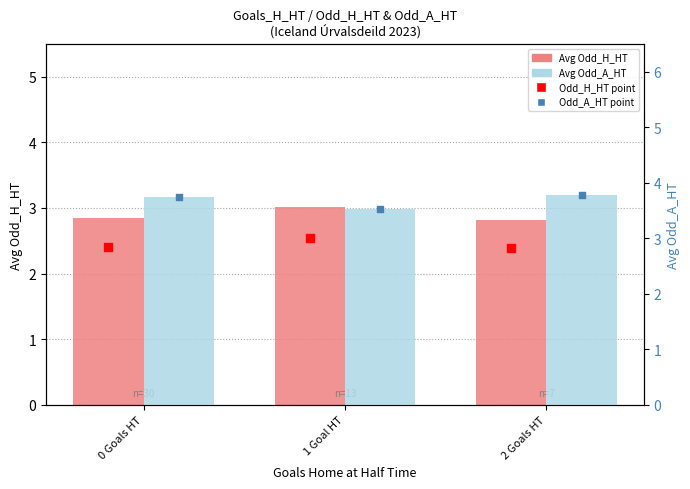

Which series contains the lowest Y value?

Avg Odd_H_HT